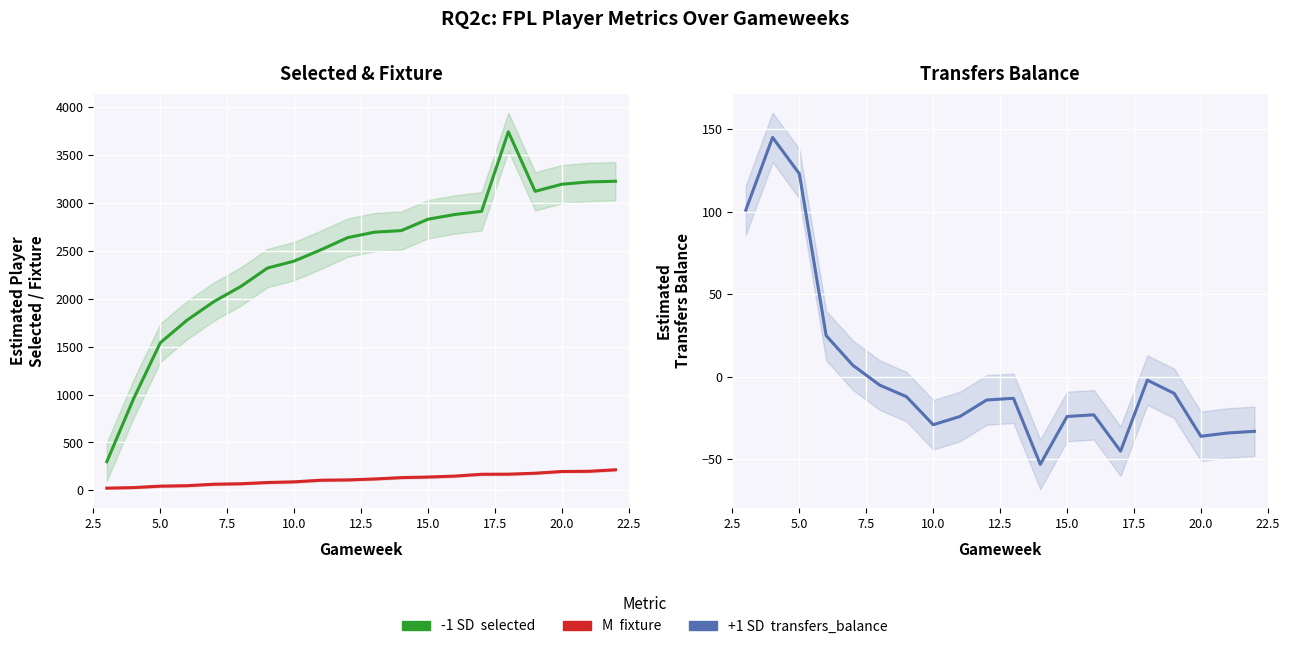

What is the value of the transfers_balance point at the 12th from the left?

-53